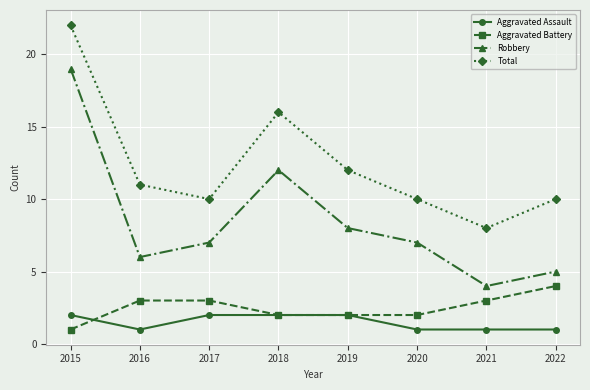

At 2017, list the series in order from smallest to largest.

Aggravated Assault, Aggravated Battery, Robbery, Total